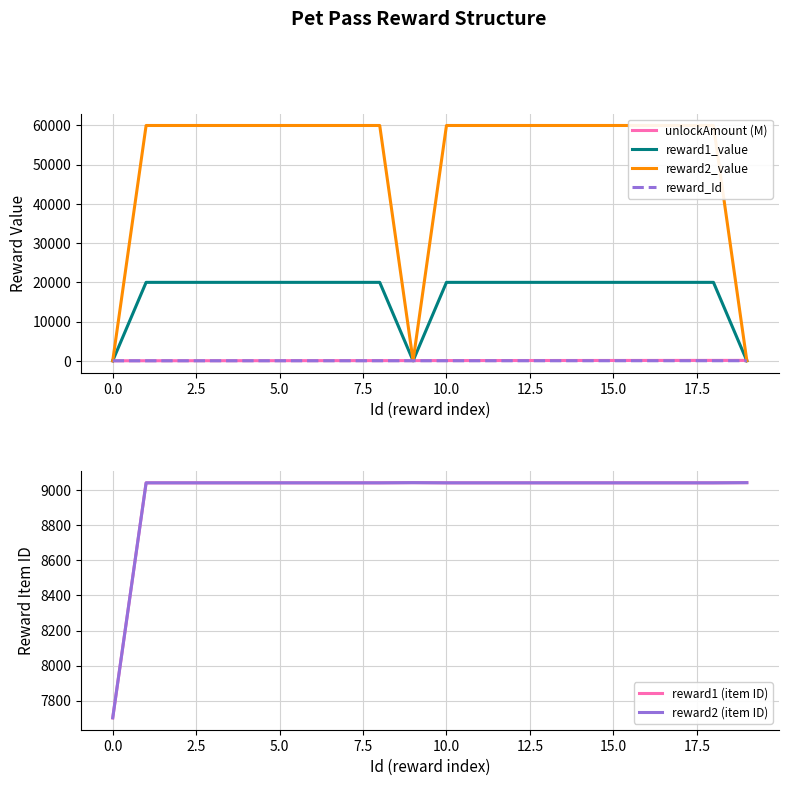

How many data points in reward1_value are less than 20000?

3